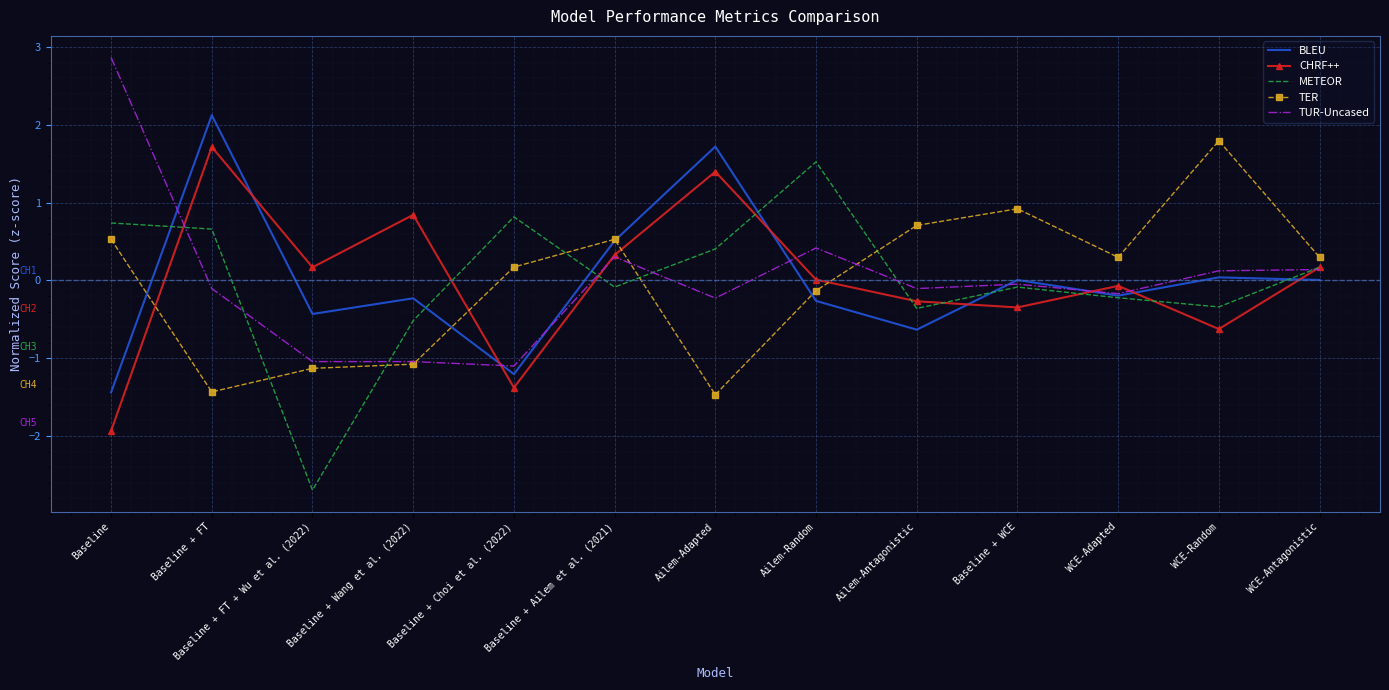

Rank the series at Baseline + FT from lowest to highest value.

TER, TUR-Uncased, METEOR, CHRF++, BLEU